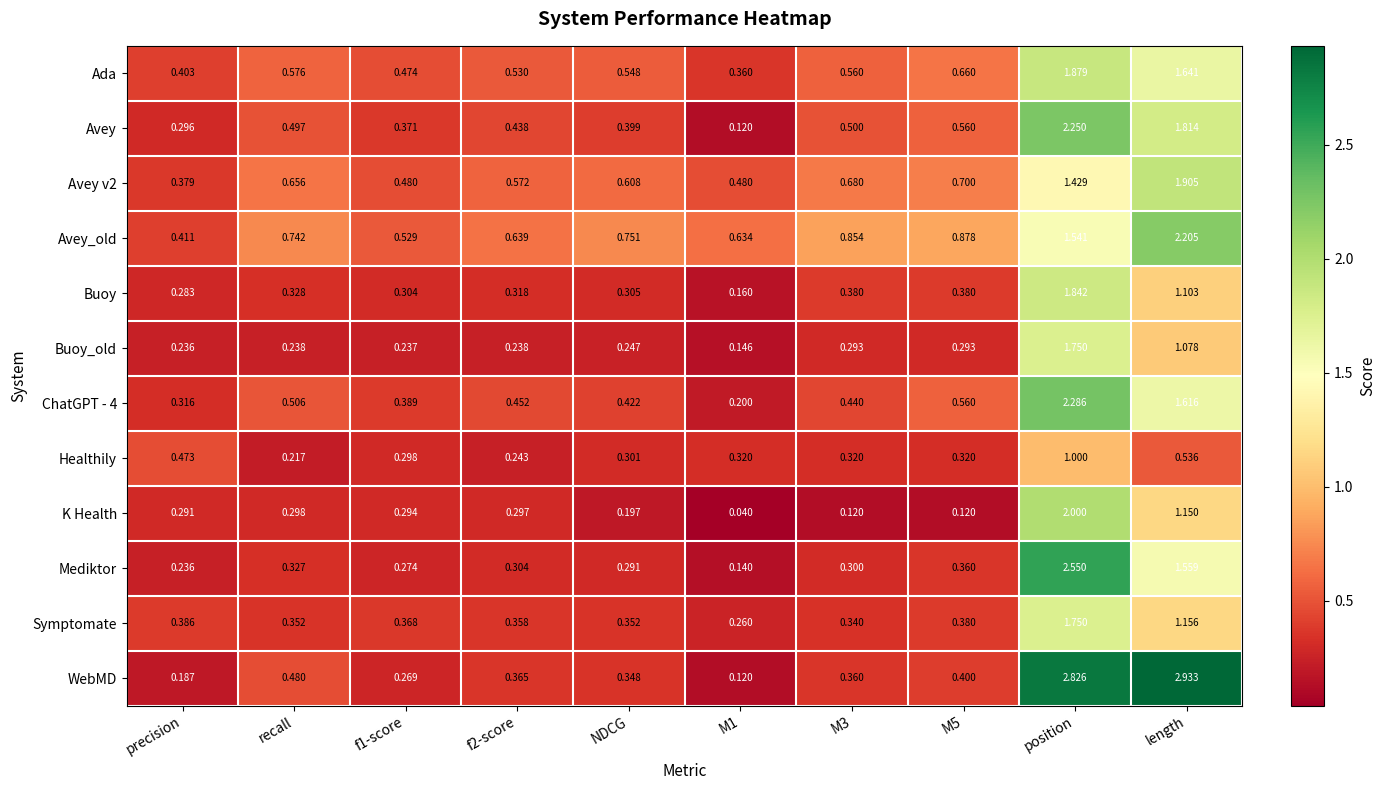

Which category has the highest value across all series?

length